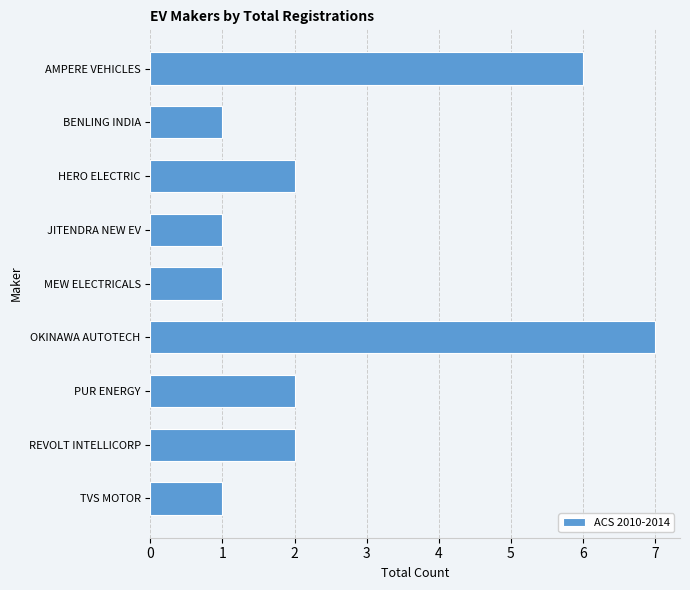

How many bars are there in total?

9